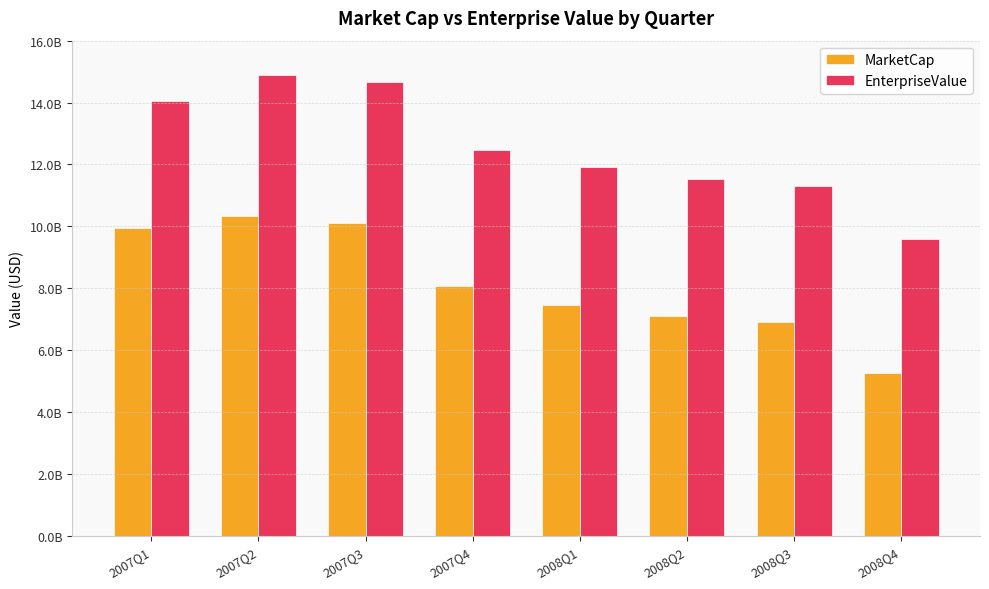

List the series in order of their peak value, lowest first.

MarketCap, EnterpriseValue